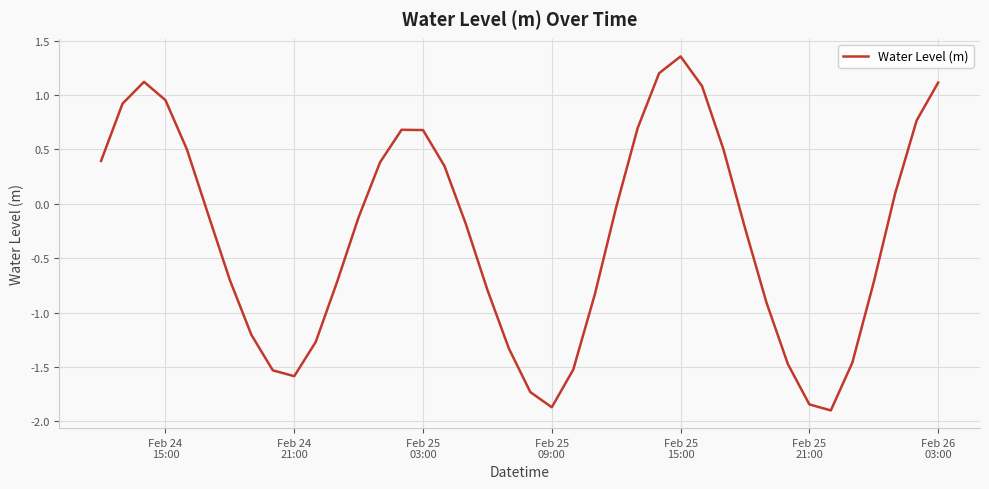

What is the smallest value displayed?

-1.9